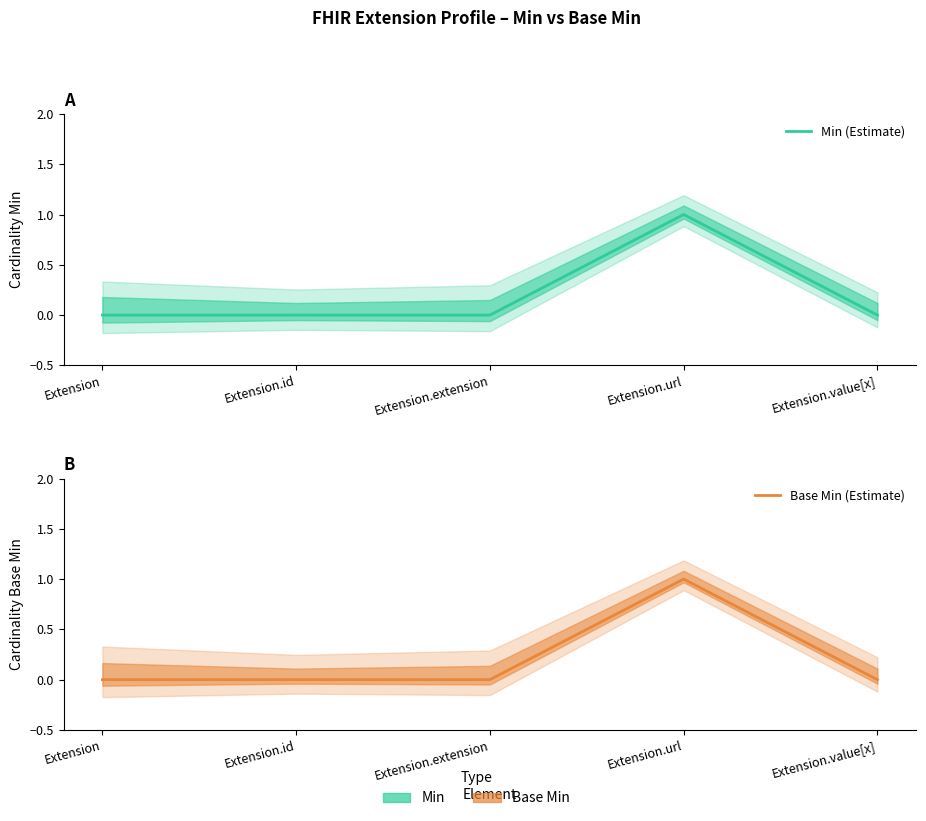

Between Extension and Extension.url, which series saw the biggest shift?

Min (Estimate)